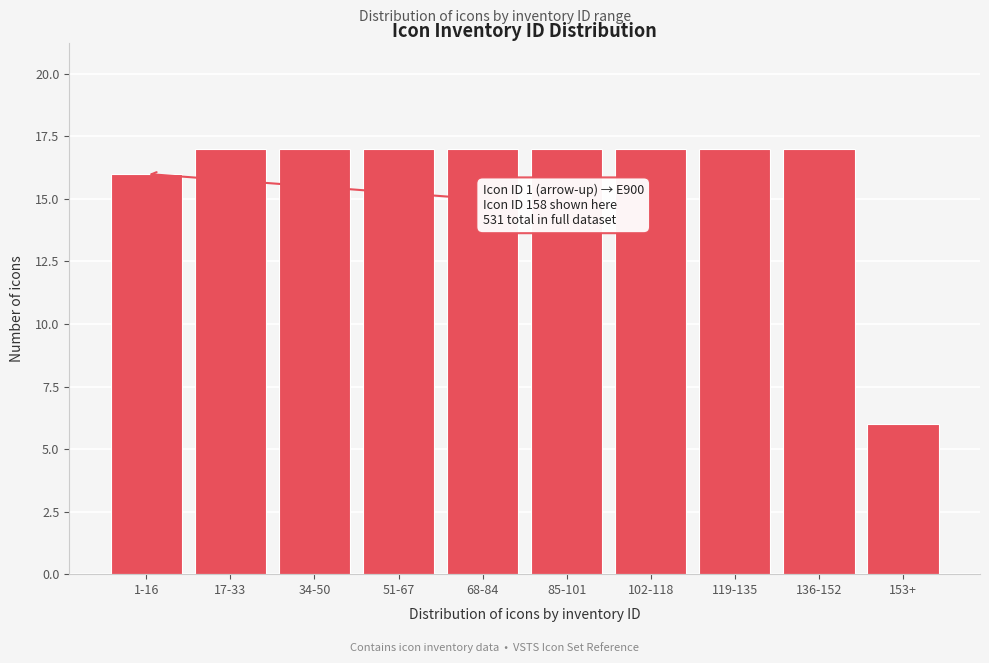

Reading right to left, list all the values displayed in this chart.

153+=6	136-152=17	119-135=17	102-118=17	85-101=17	68-84=17	51-67=17	34-50=17	17-33=17	1-16=16